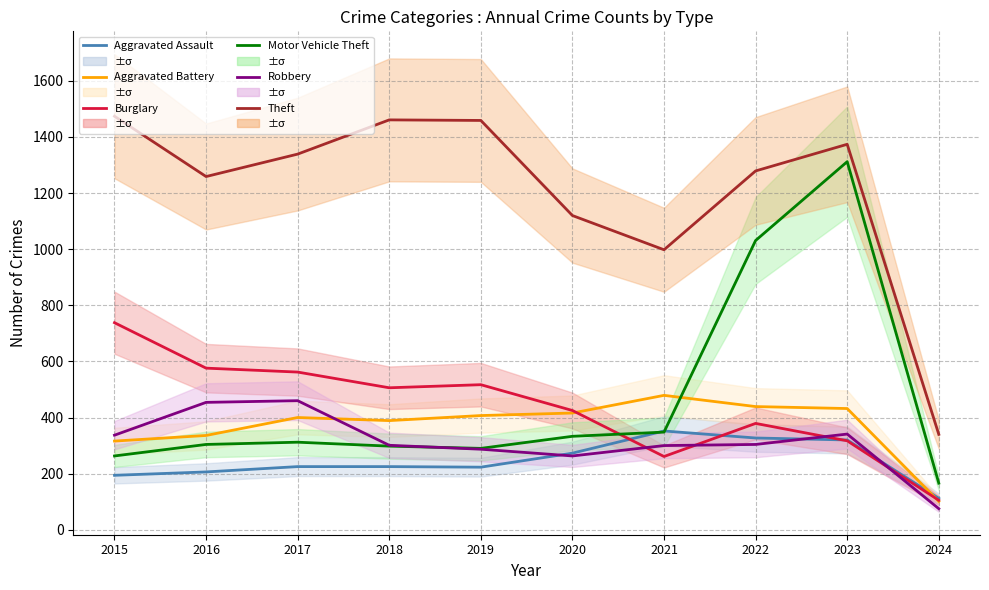

True or false: Burglary and Theft cross at least once.

False